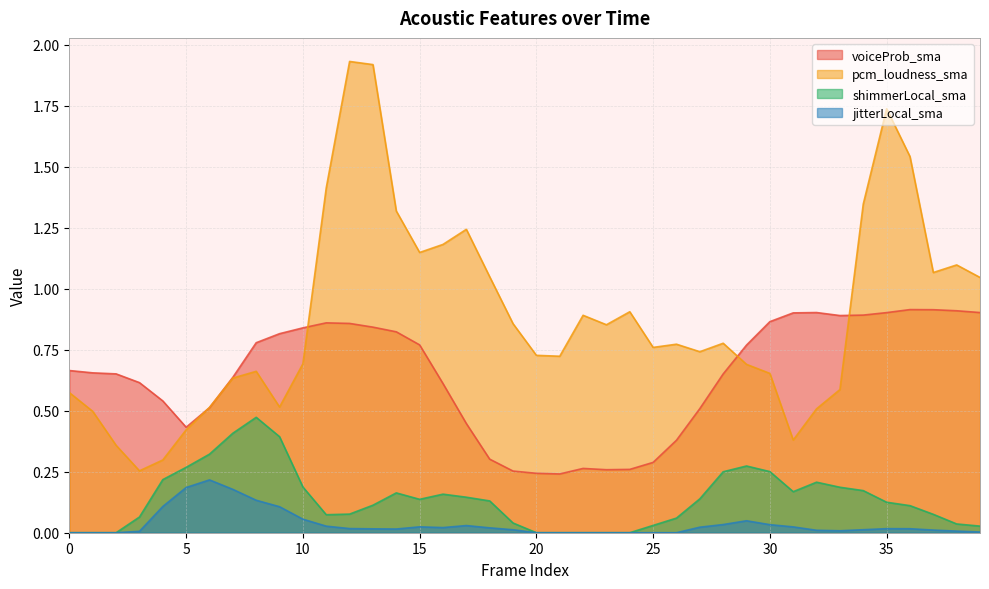

Is it true that shimmerLocal_sma equals 0.1 at 37?

True